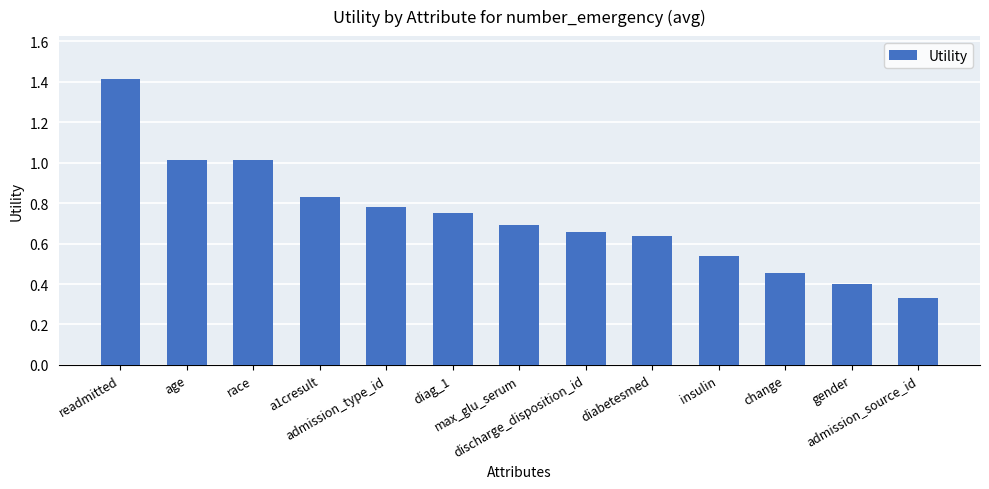

What position from the left is discharge_disposition_id?

8